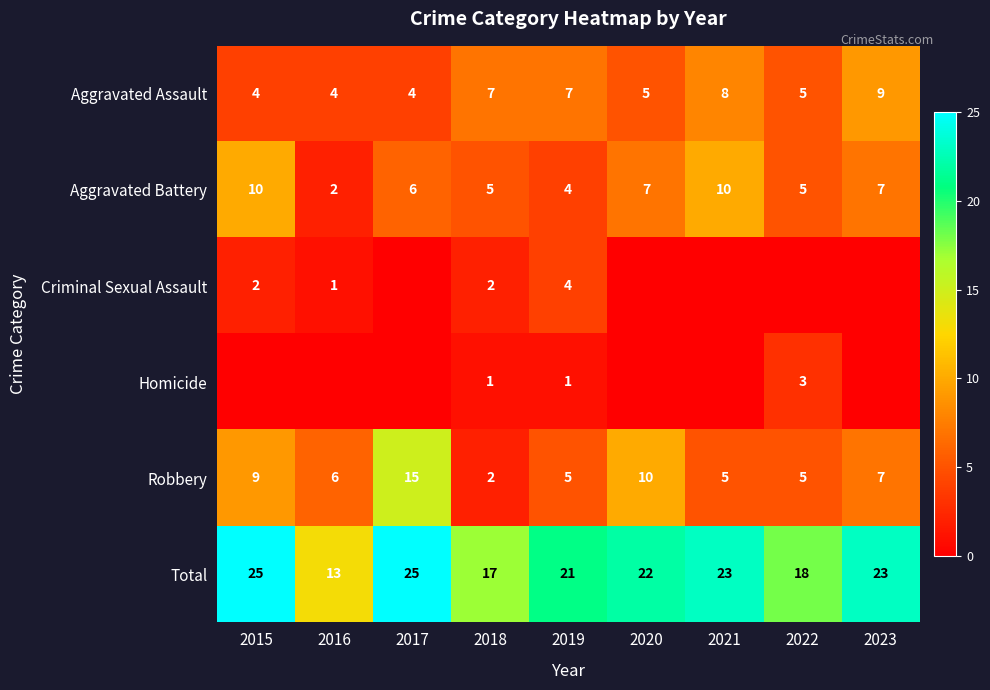

Count the Aggravated Battery values in the range 5 to 7.

5